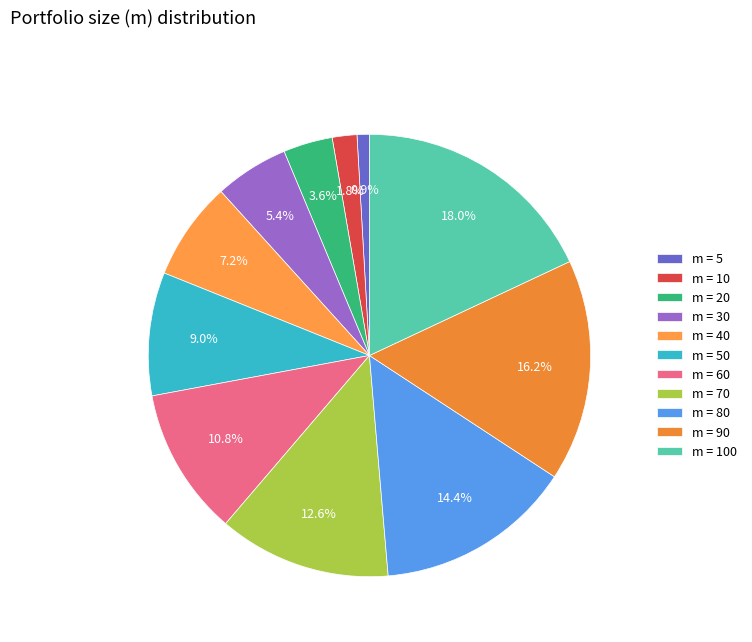

Which slice is the smallest?

m = 5